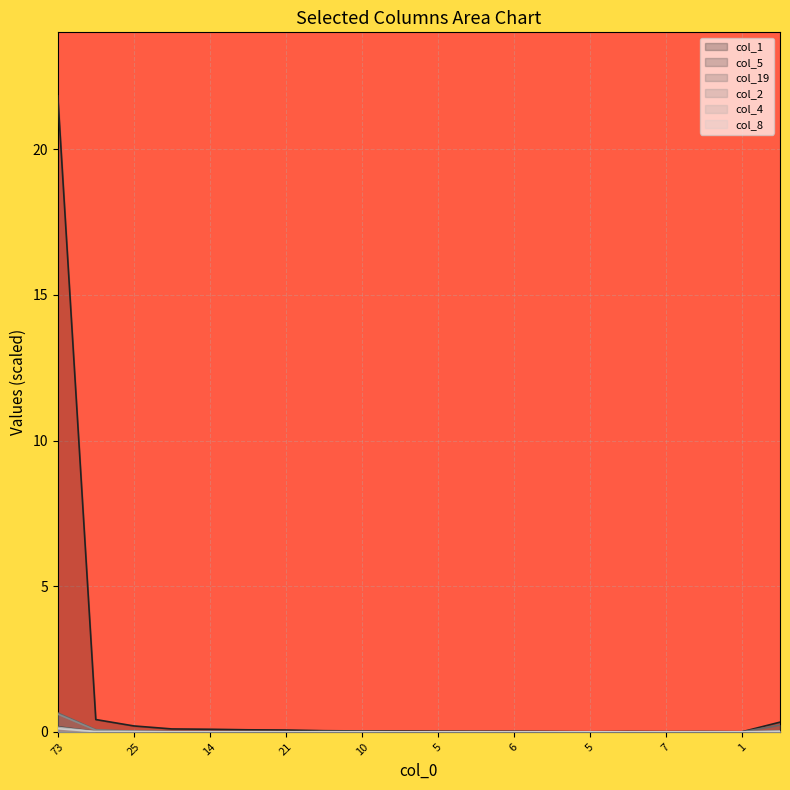

List the series in order of their peak value, highest first.

col_1, col_19, col_2, col_5, col_4, col_8